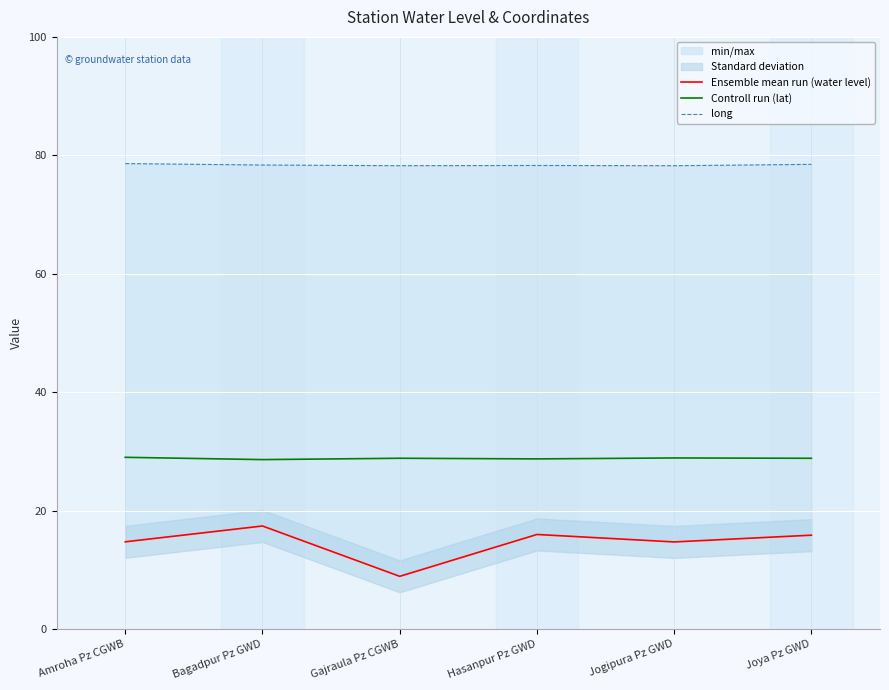

What is the minimum value for Controll run (lat)?

28.6